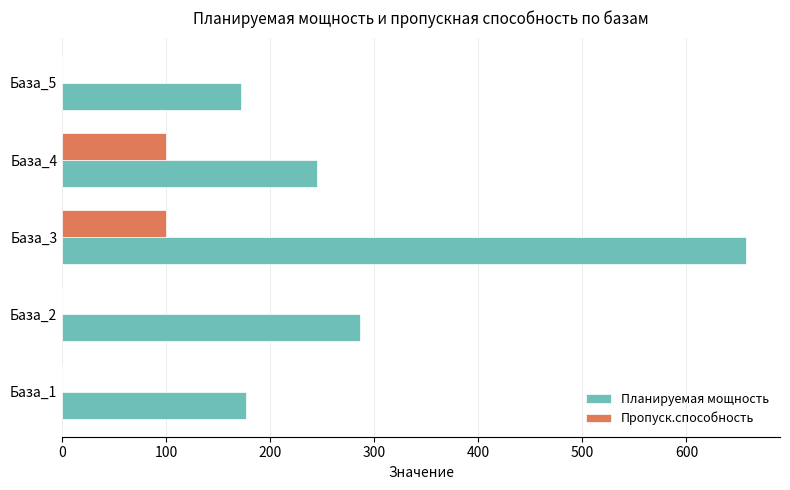

At which category is the sum across all series the highest?

База_3